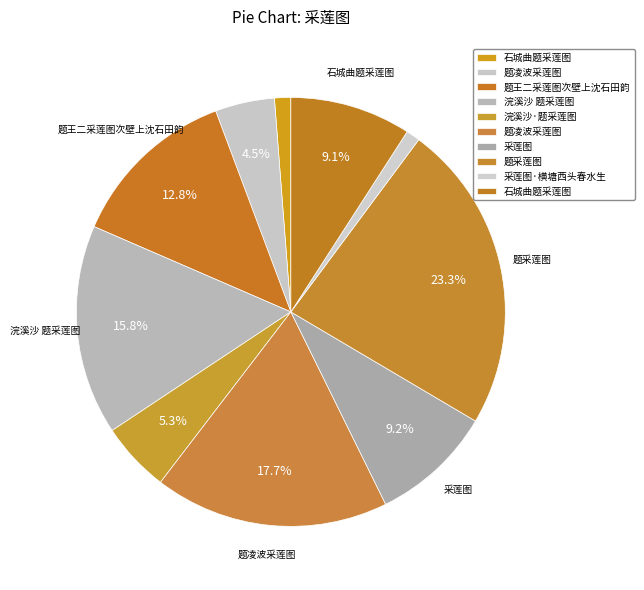

What is the smallest slice in the pie chart?

采莲图·横塘西头春水生